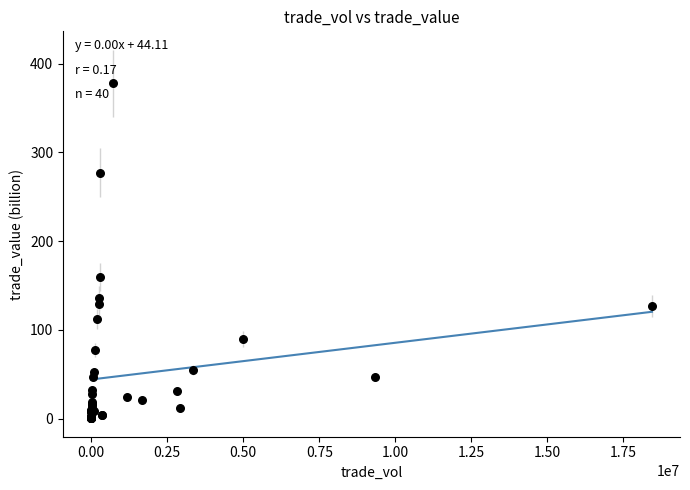

What Y value in the scatter plot is closest to 189?

159.4